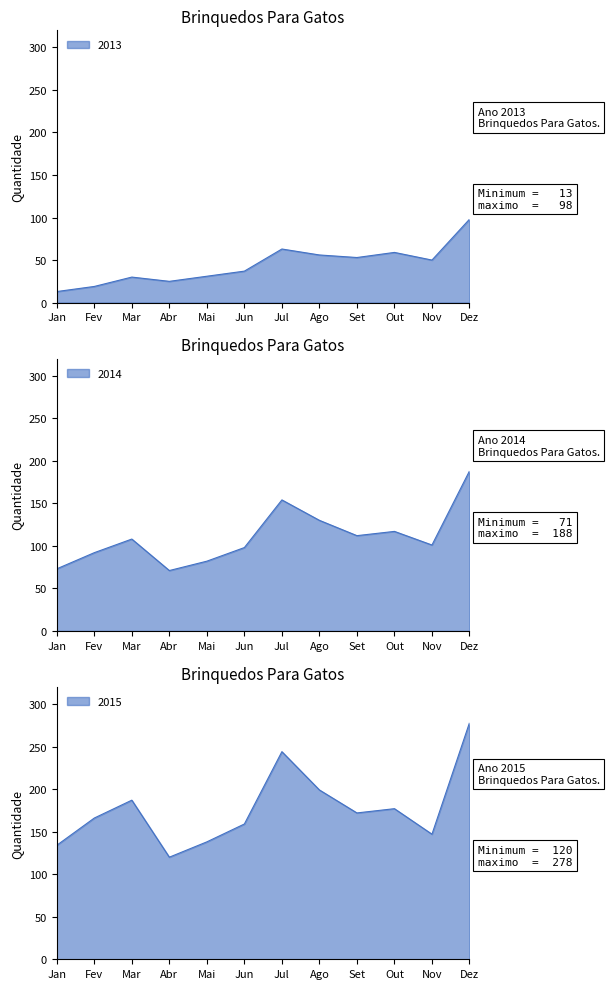

How many lines are shown in the chart?

3